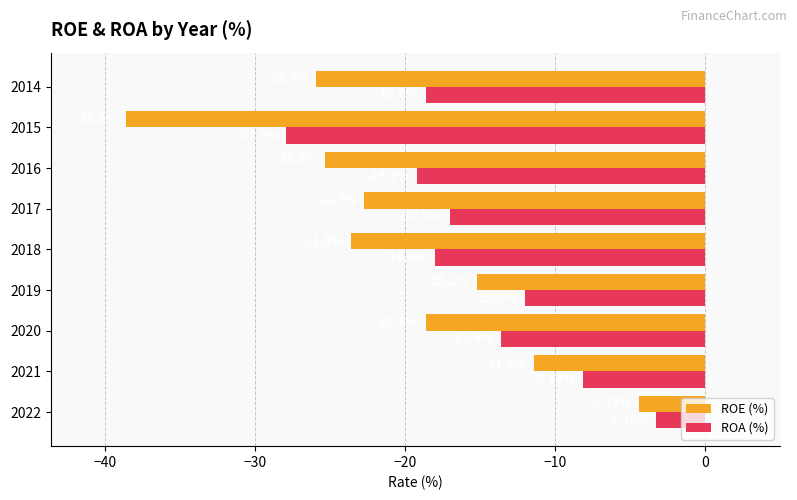

What is the minimum value shown in the chart?

-38.6